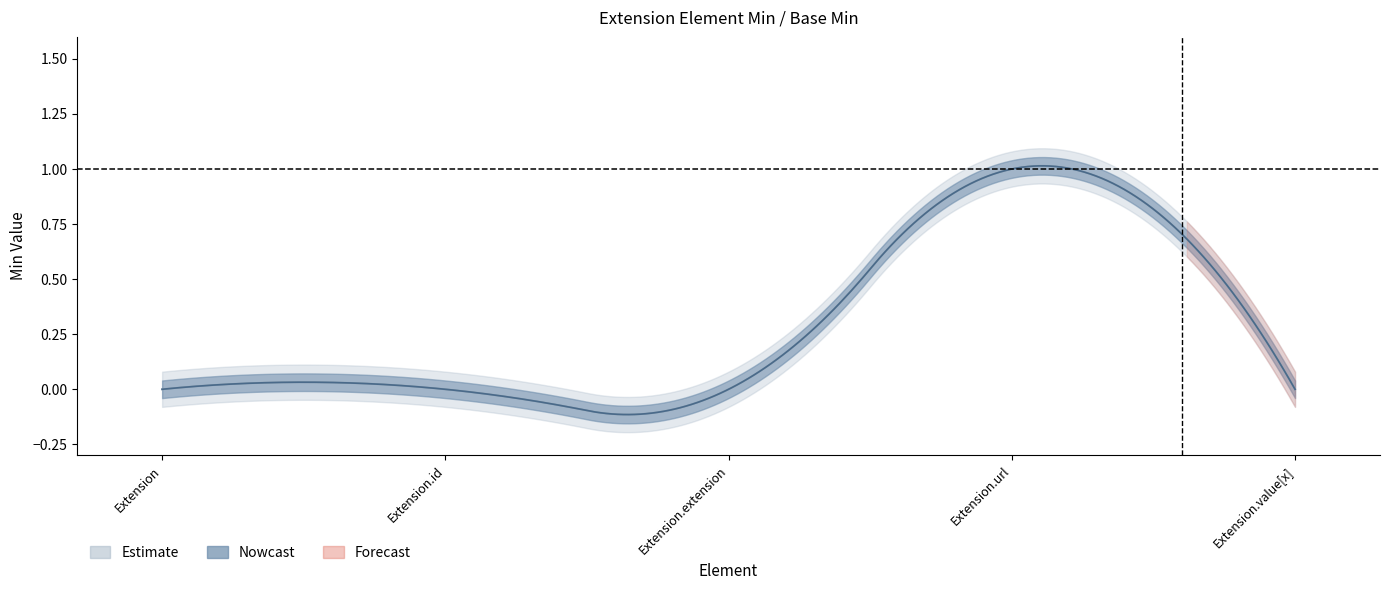

How many values in Min are above zero?

1